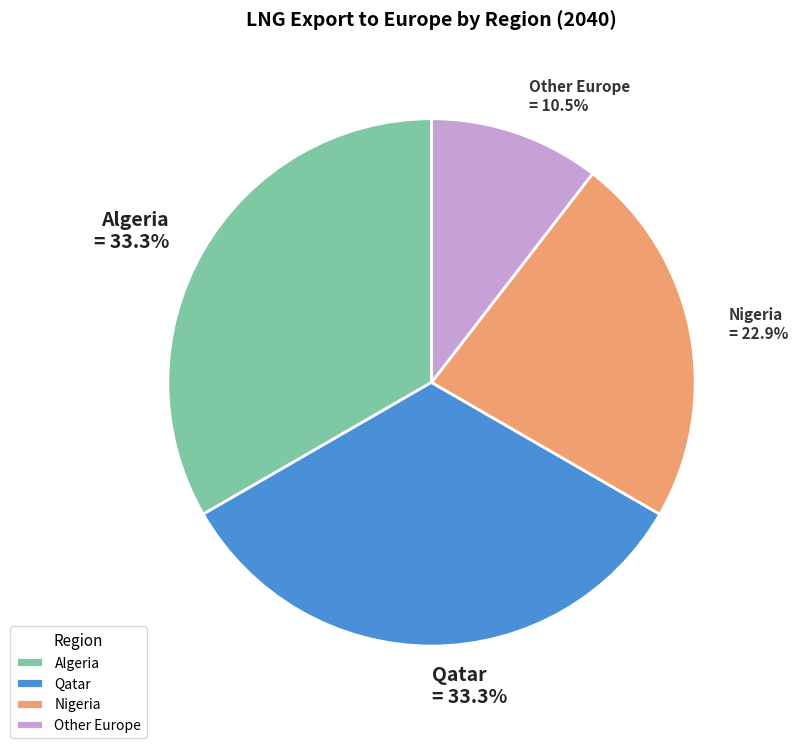

Does Qatar represent more than half of the total?

No